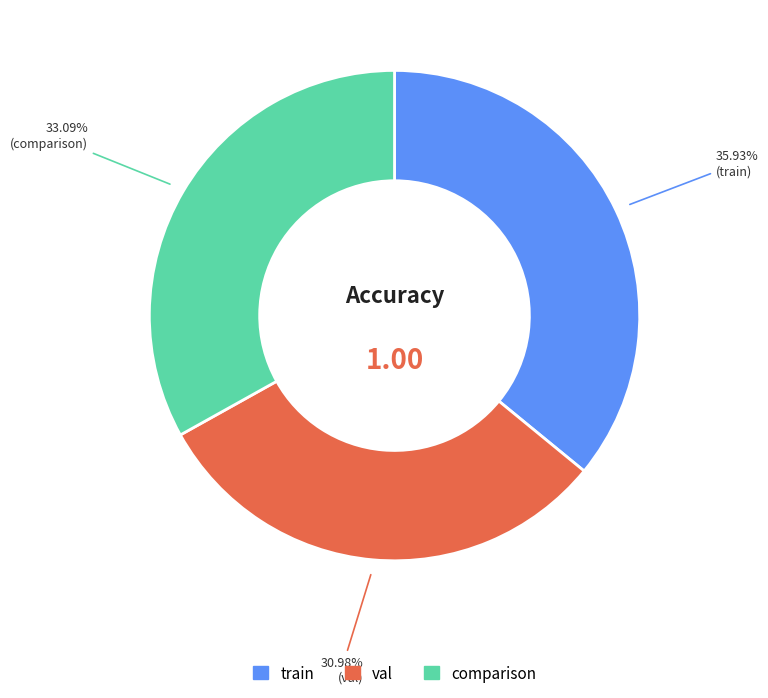

Is the sum of val and comparison greater than half?

Yes